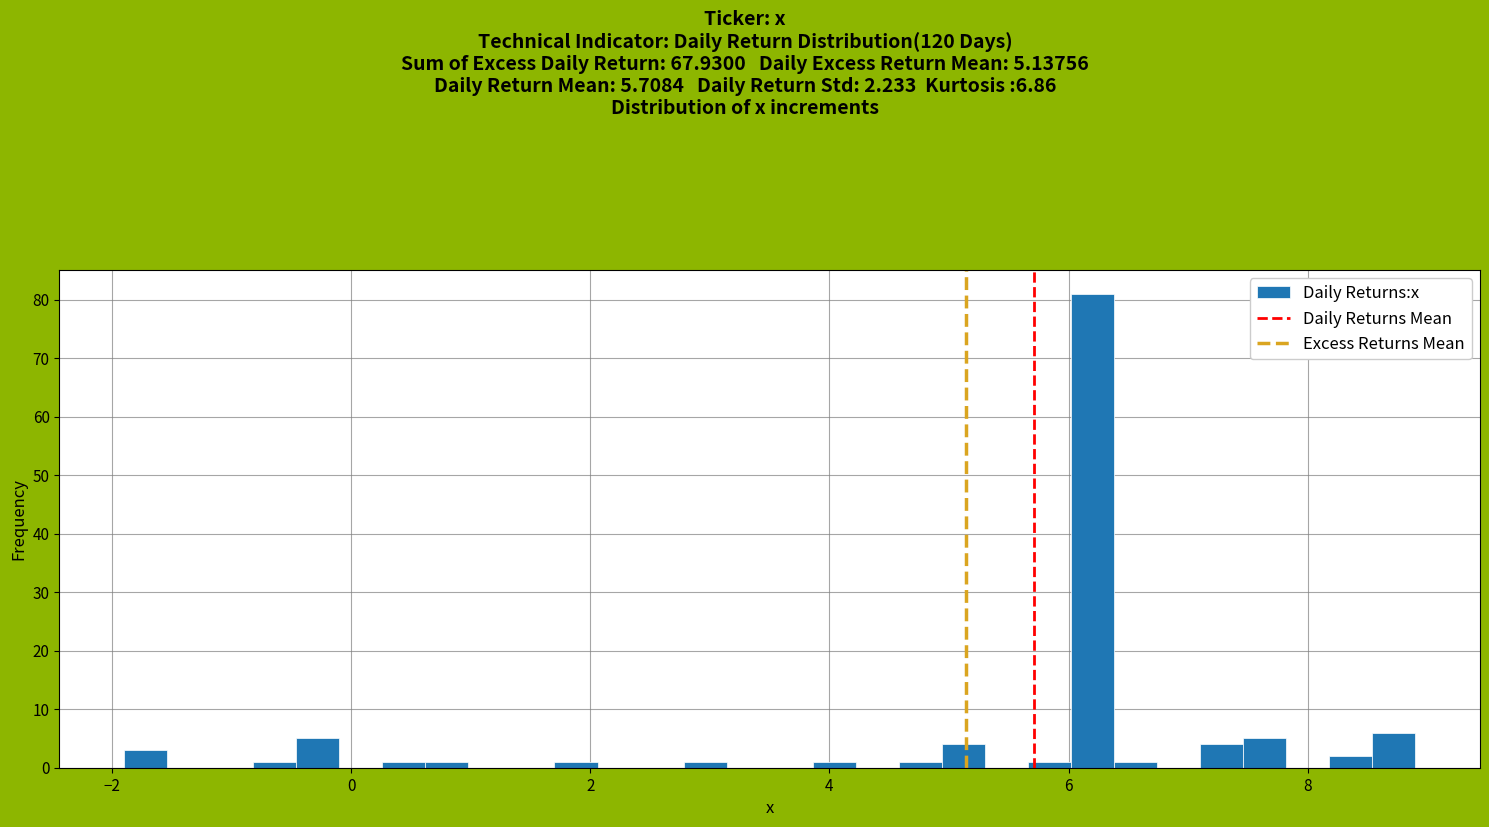

Read against the x-axis, roughly where is the centre of the tallest bar?

6.2